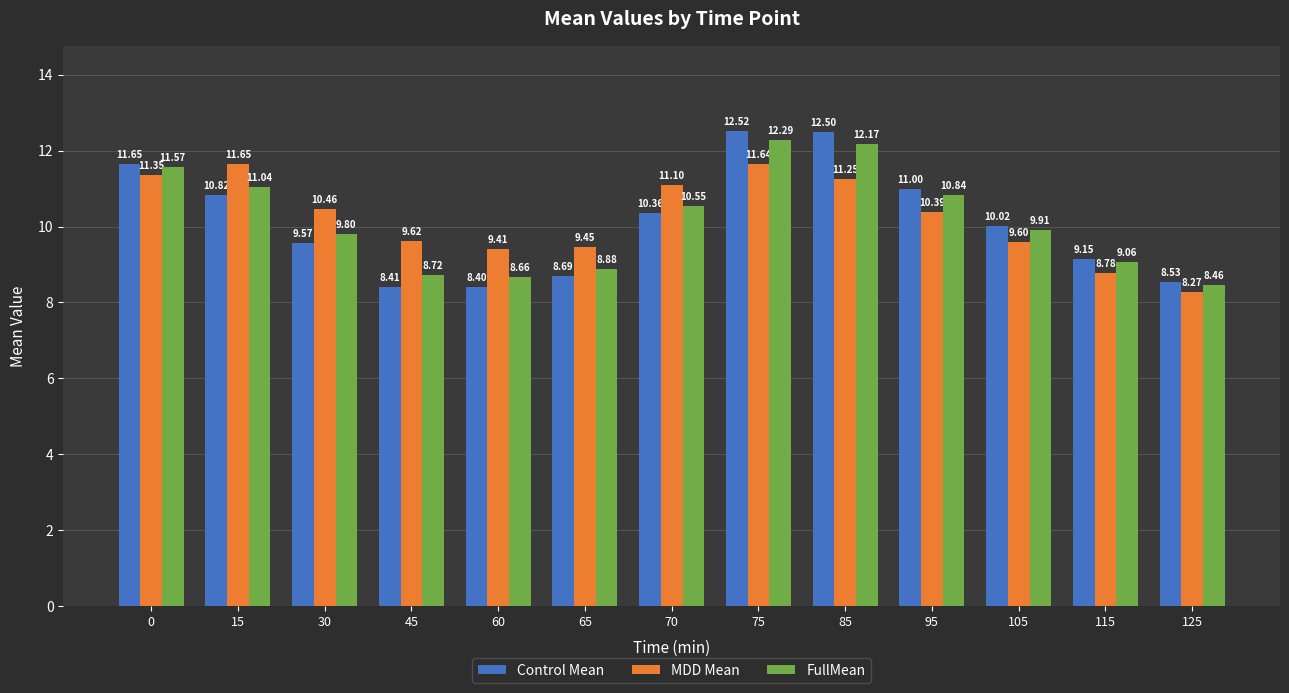

What is the approximate value of Control Mean at 60?

8.4